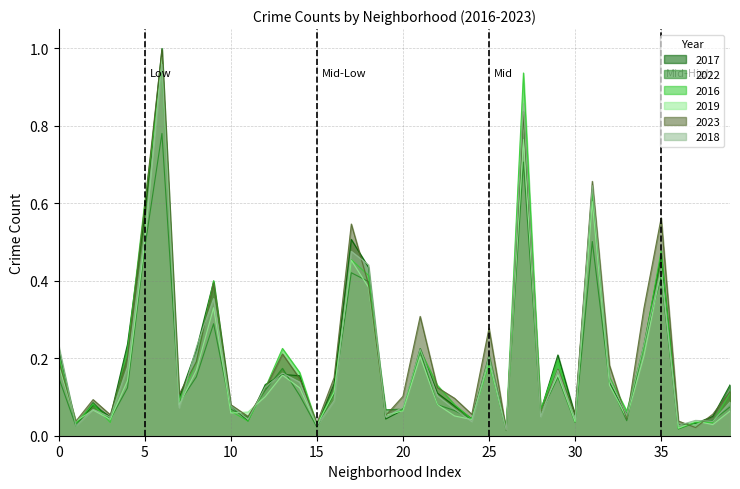

The value of 2022 at 0 is 0.1. True or false?

False